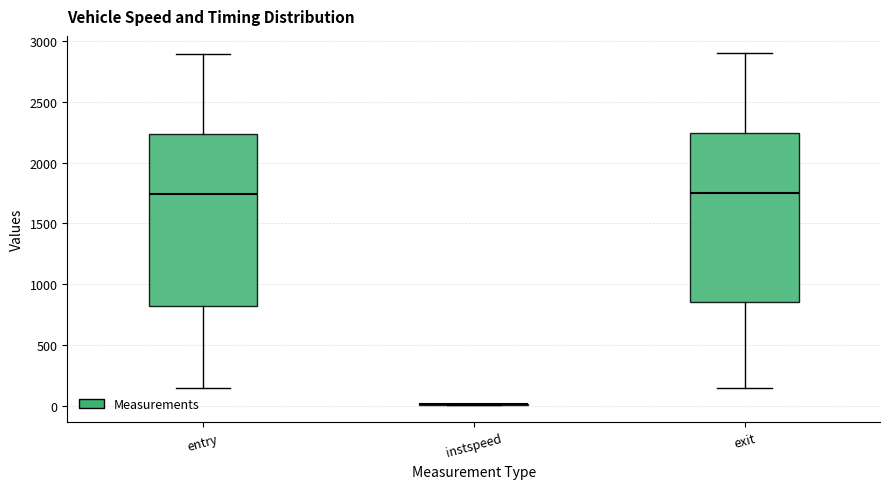

Reading left to right, read every box against the y-axis: the position of its median line, the range the box covers, and the ends of its whiskers. The values are not printed on the chart, so give them approximately, as read against the axis.

entry: median 1750, box 800 to 2250, whiskers 150 to 2900
instspeed: box collapsed to a line at 0, whiskers 0 to 0
exit: median 1750, box 850 to 2250, whiskers 150 to 2900